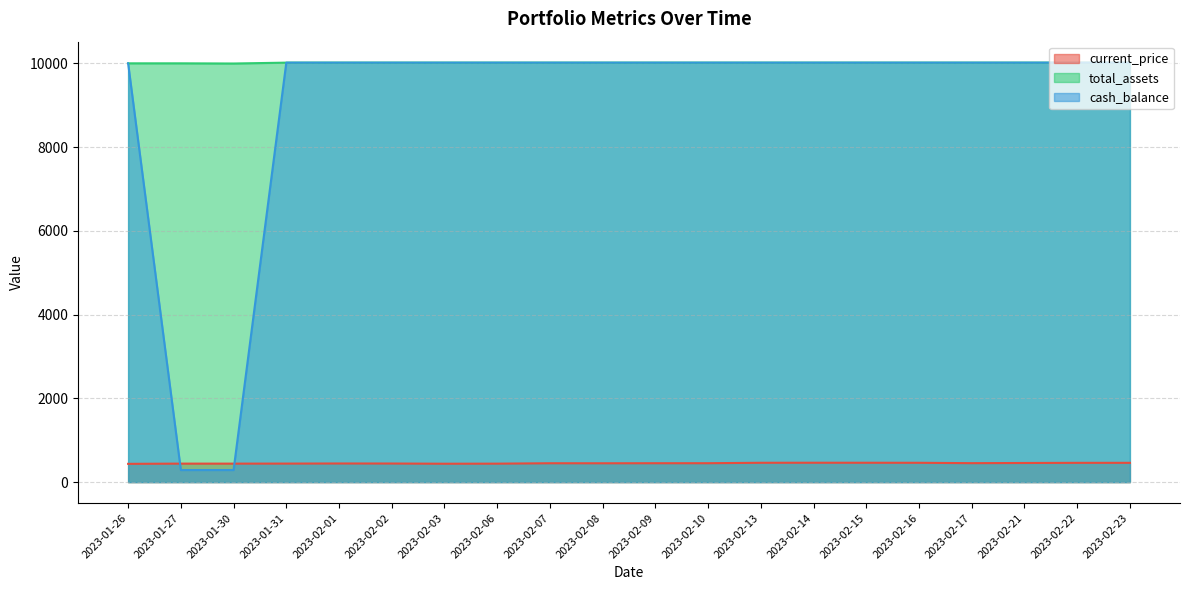

Reading left to right, extract all data points from this chart.

current_price: 436.0	441.4	441.2	442.2	444.7	443.8	438.9	440.7	450.4	449.6	450.9	451.3	461.6	462.7	462.3	461.3	452.4	456.6	460.0	460.4
total_assets: 10000.0	10000.0	9995.6	10016.5	10016.5	10016.5	10016.5	10016.5	10016.5	10016.5	10016.5	10016.5	10016.5	10016.5	10016.5	10016.5	10016.5	10016.5	10016.5	10016.5
cash_balance: 10000.0	288.4	288.4	10016.5	10016.5	10016.5	10016.5	10016.5	10016.5	10016.5	10016.5	10016.5	10016.5	10016.5	10016.5	10016.5	10016.5	10016.5	10016.5	10016.5